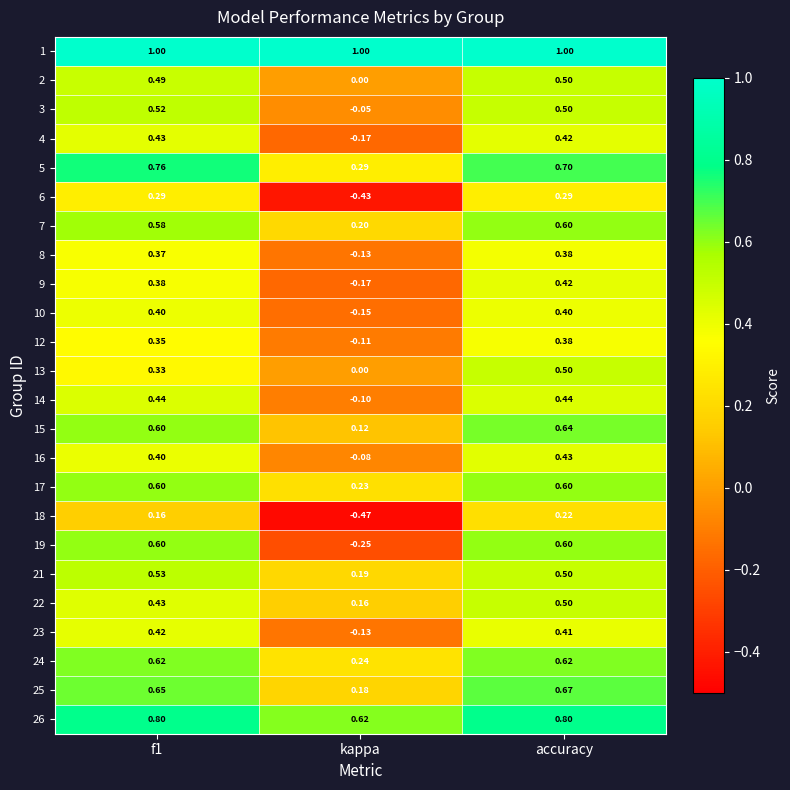

At which label is 24 closest to 0?

kappa